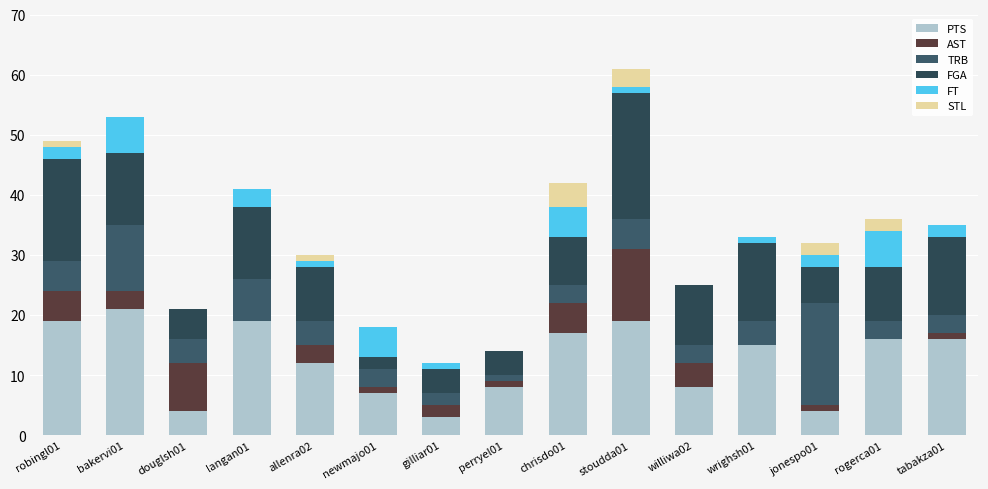

The value of STL at bakervi01 is 2. True or false?

False